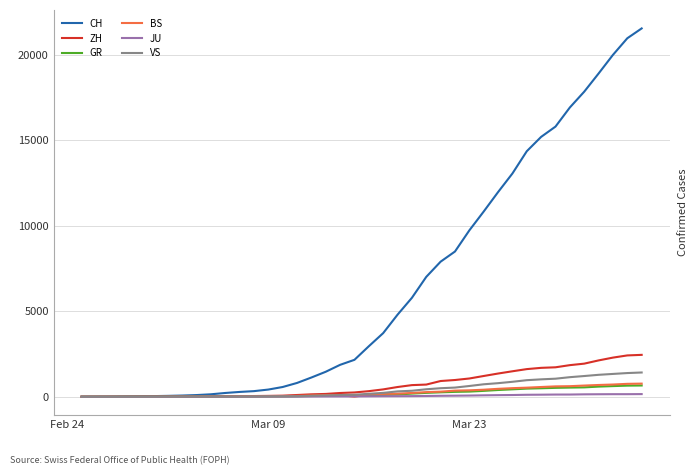

Which series has the largest range (max minus min)?

CH